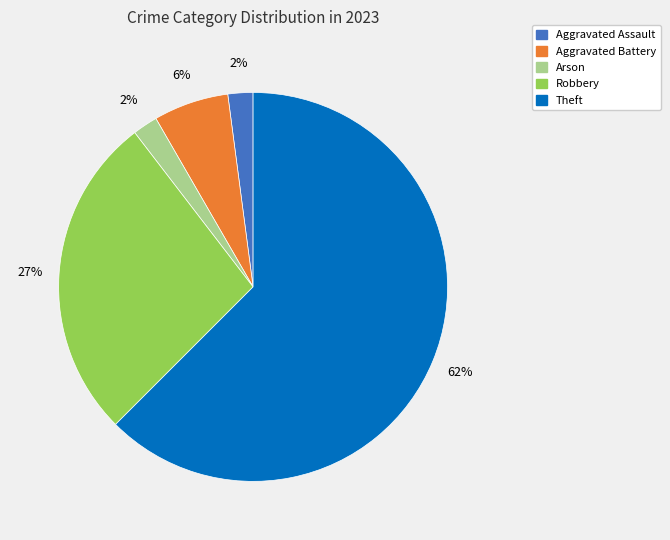

Is there any slice that represents more than half of the pie?

Yes